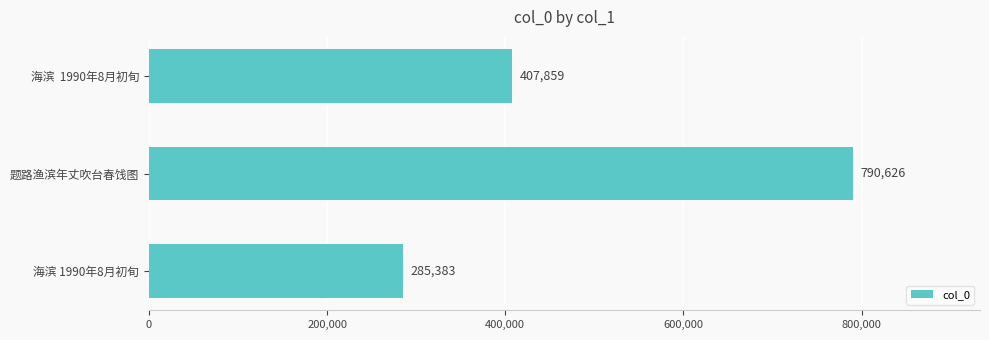

What is the smallest value displayed?

285383